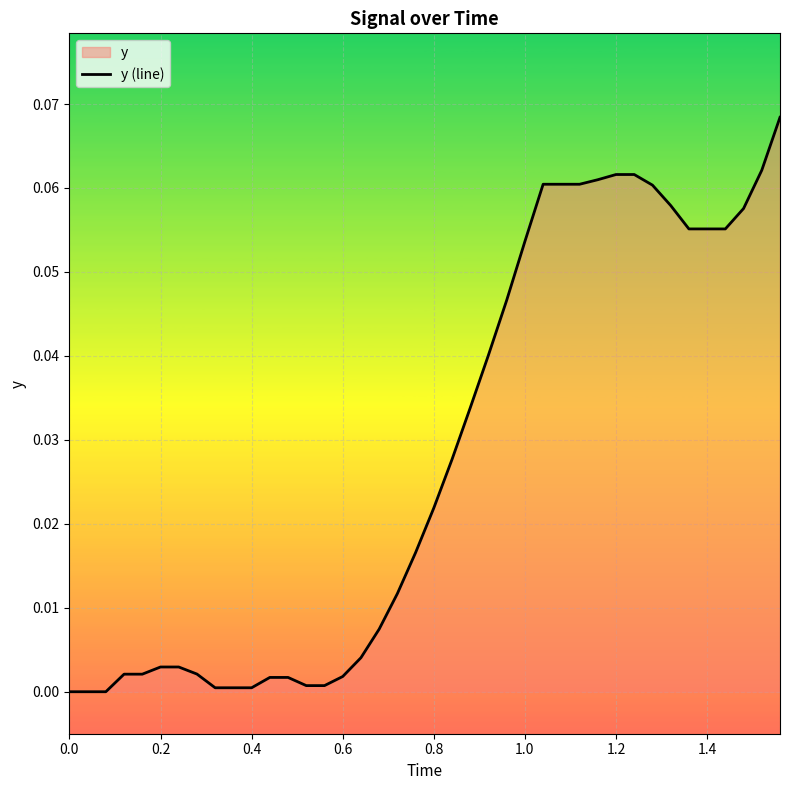

How many series are shown in this chart?

1